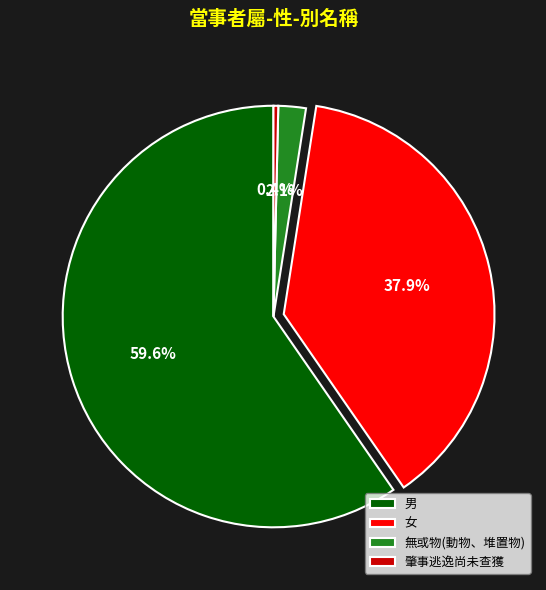

Which has a higher value, 女 or 男?

男